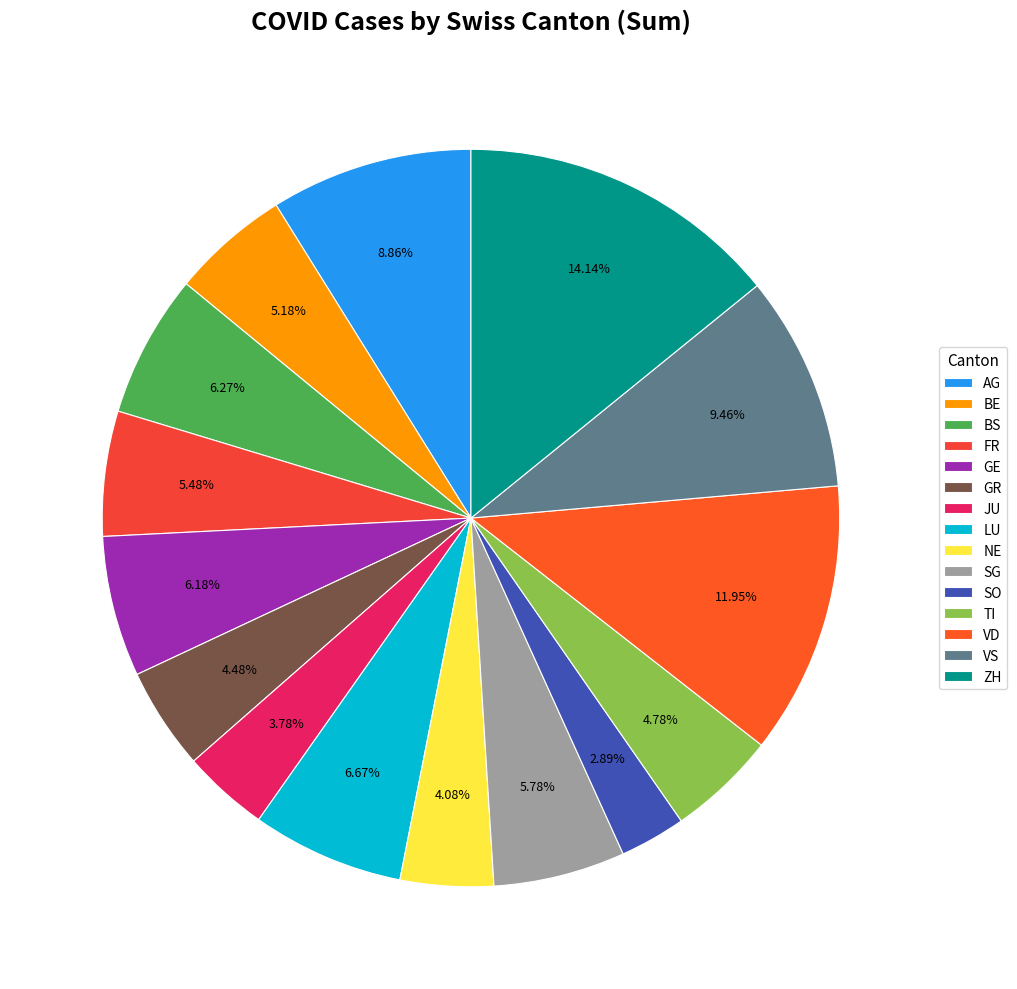

Which has a higher value, BE or BS?

BS